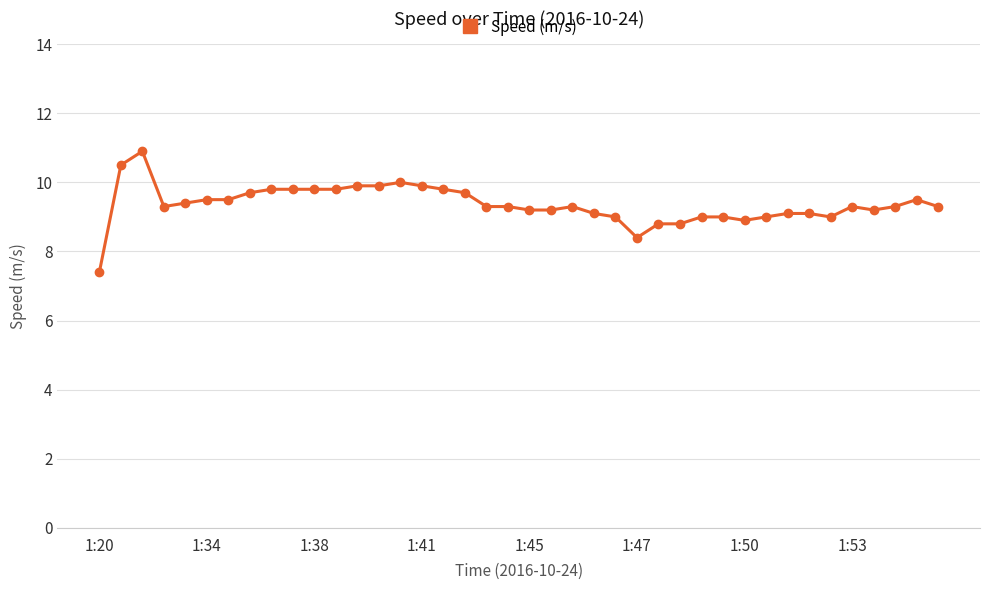

True or false: there are more than 0 points higher than both neighbors.

True